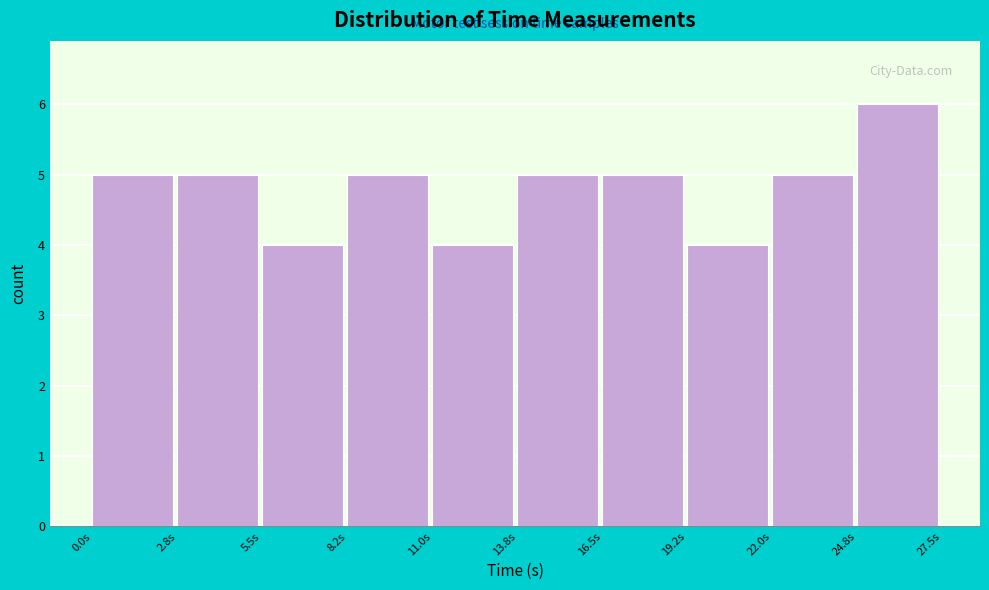

Reading left to right, transcribe this chart: for each bar, give the range it covers on the x-axis and its height. Neither the bar edges nor the heights are printed on the chart, so give them approximately, as read against the axes.

0.00 to 2.75: 5
2.75 to 5.50: 5
5.50 to 8.25: 4
8.25 to 11.00: 5
11.00 to 13.75: 4
13.75 to 16.50: 5
16.50 to 19.25: 5
19.25 to 22.00: 4
22.00 to 24.75: 5
24.75 to 27.50: 6